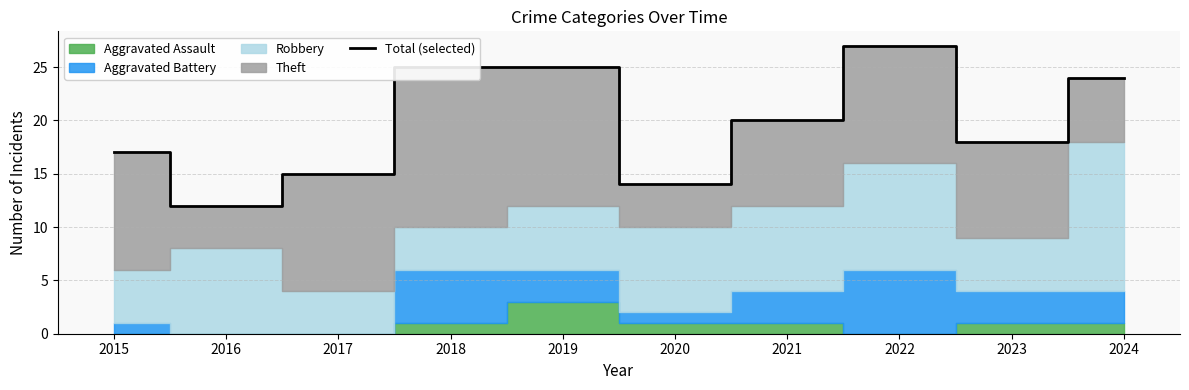

How many data points are above 20?

4